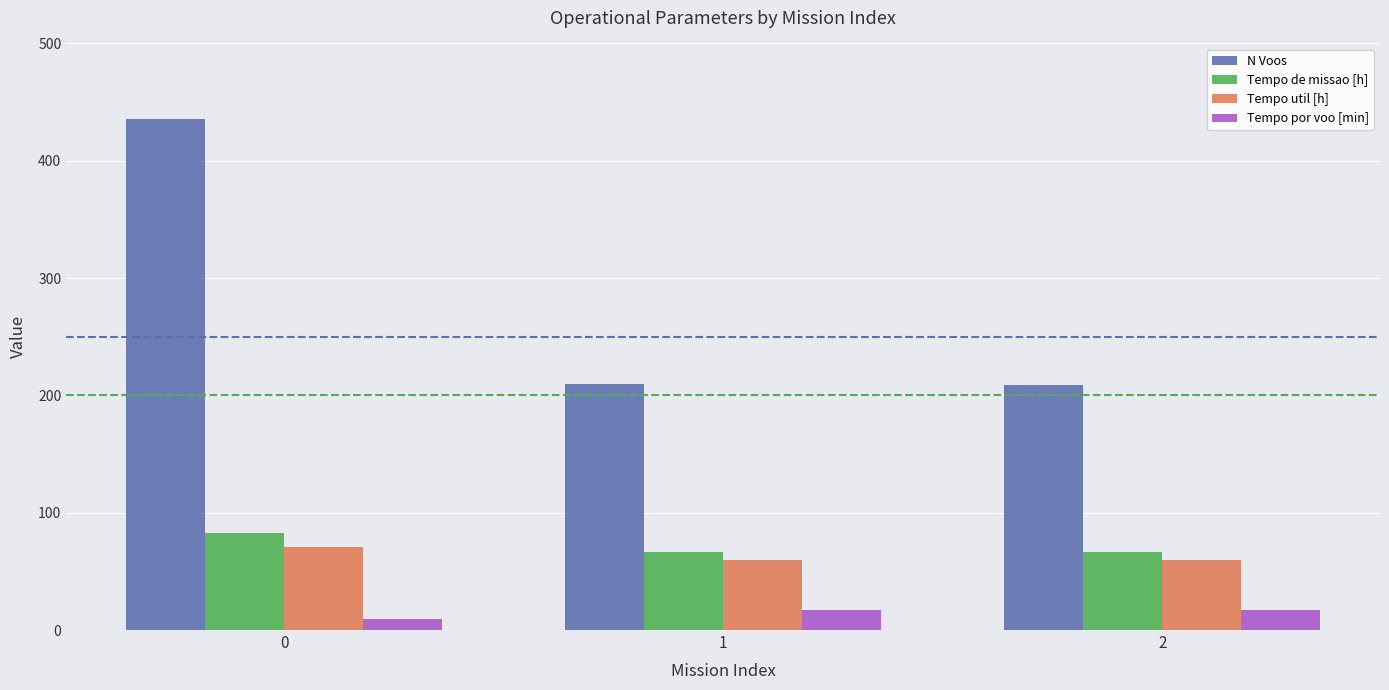

Is the value of Tempo por voo [min] at 1 greater than the value of Tempo util [h] at 1?

No